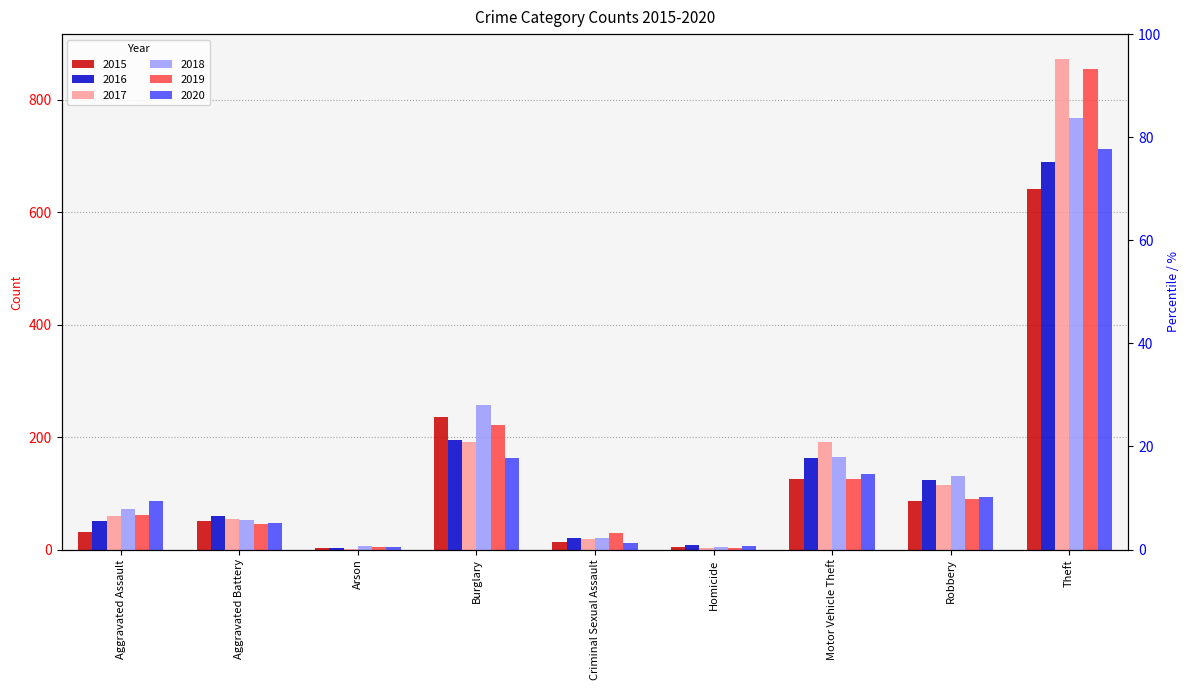

Reading left to right, list all the values displayed in this chart.

2015: 31	50	3	236	13	4	125	87	641
2016: 50	60	3	194	20	8	163	123	689
2017: 59	54	1	192	19	2	191	115	873
2018: 72	52	6	257	20	5	164	130	767
2019: 61	45	5	221	29	3	125	89	855
2020: 87	48	4	163	12	6	134	94	713